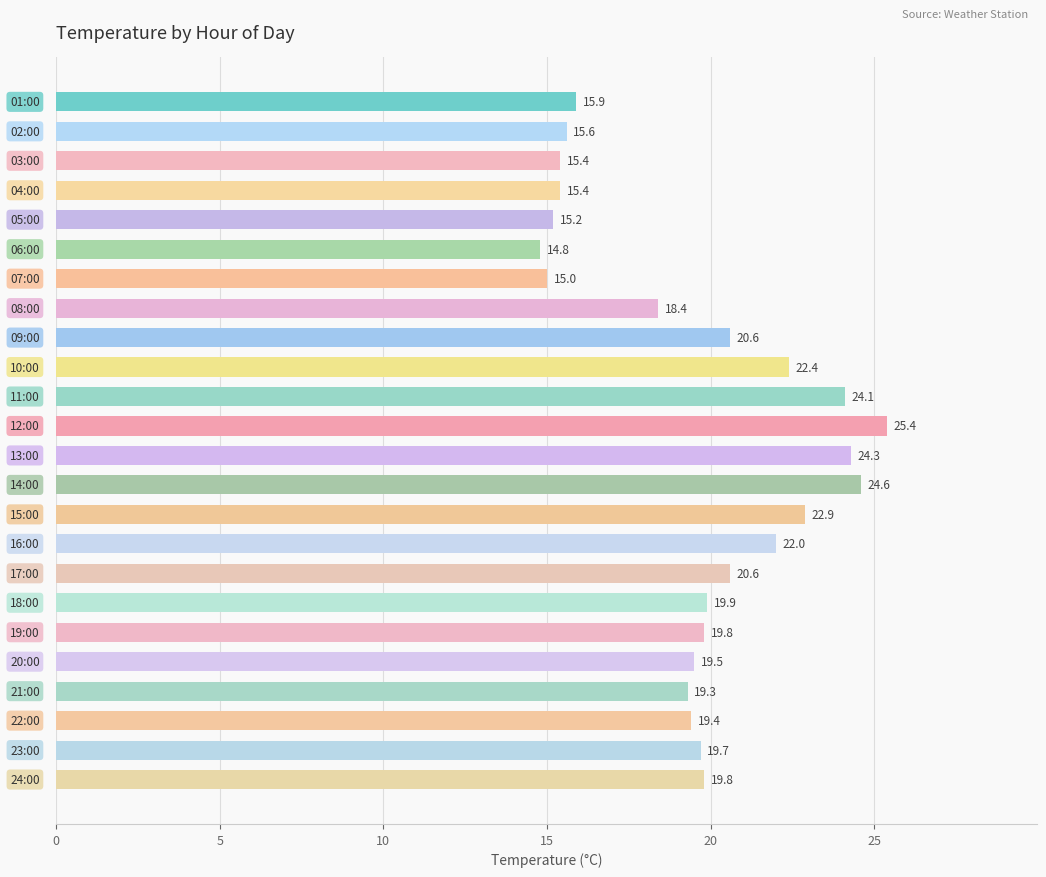

What is the maximum value shown in the chart?

25.4